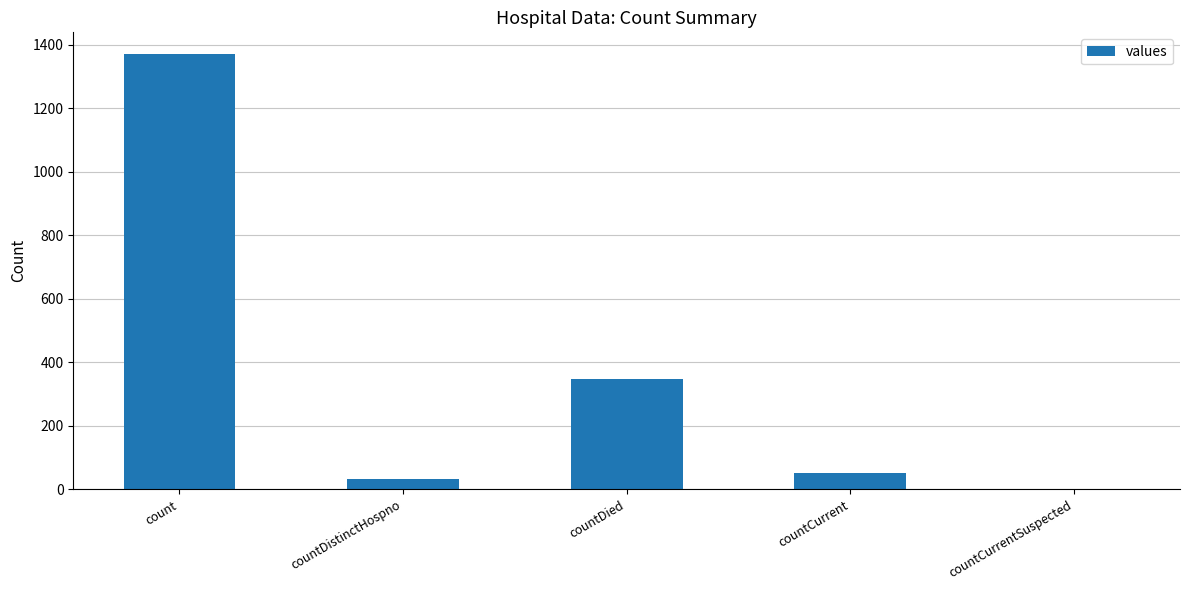

Where is the data nearest to the value 685?

countDied